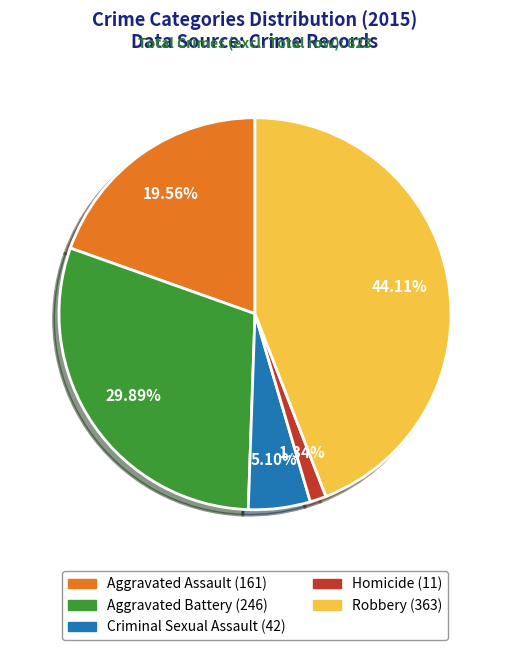

To the nearest percent, what portion does Aggravated Assault represent?

20%